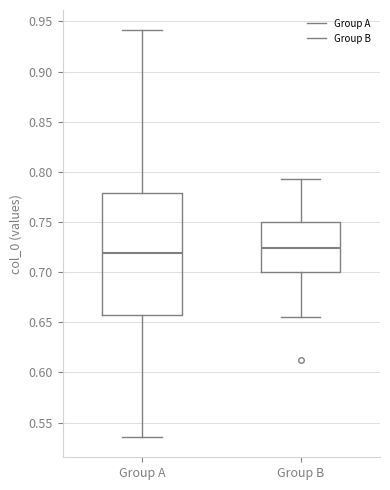

Reading left to right, read every box against the y-axis: the position of its median line, the range the box covers, and the ends of its whiskers. The values are not printed on the chart, so give them approximately, as read against the axis.

Group A: median 0.720, box 0.655 to 0.780, whiskers 0.535 to 0.940
Group B: median 0.725, box 0.700 to 0.750, whiskers 0.655 to 0.795